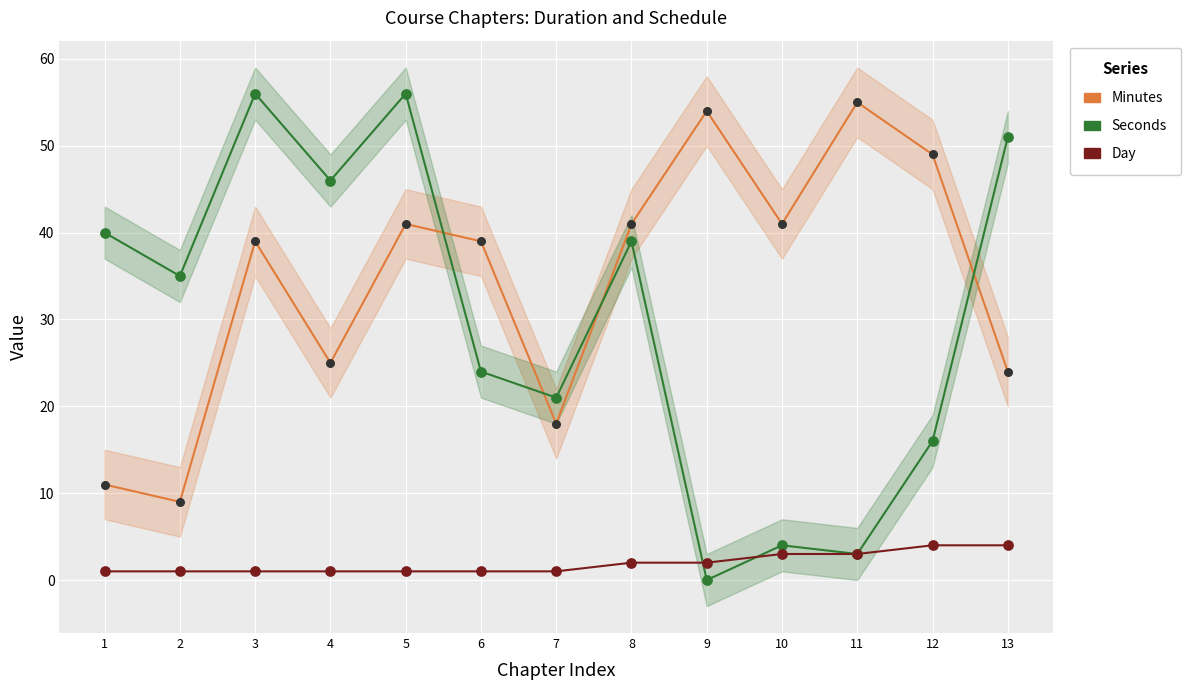

Across all series, what Y value is closest to 28?

25